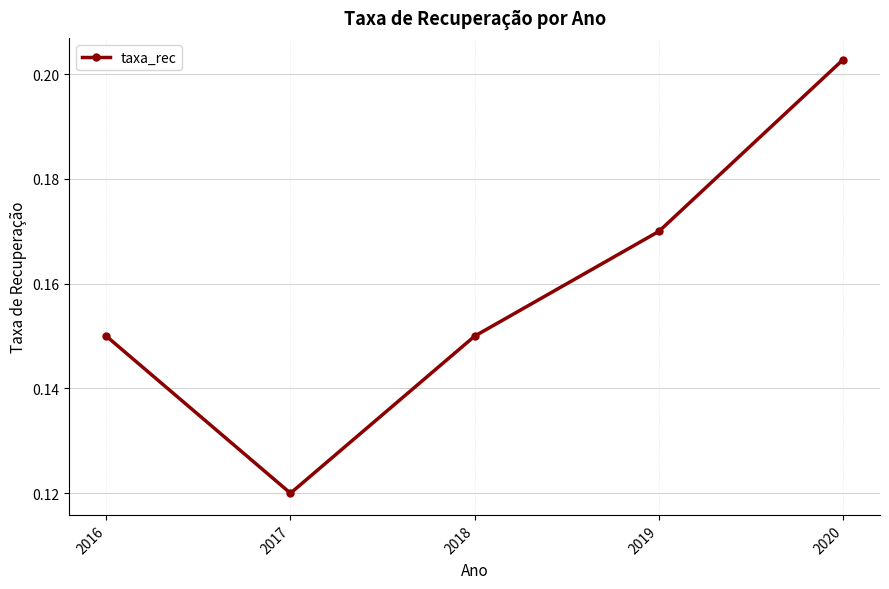

What is the sum of all values?

0.8